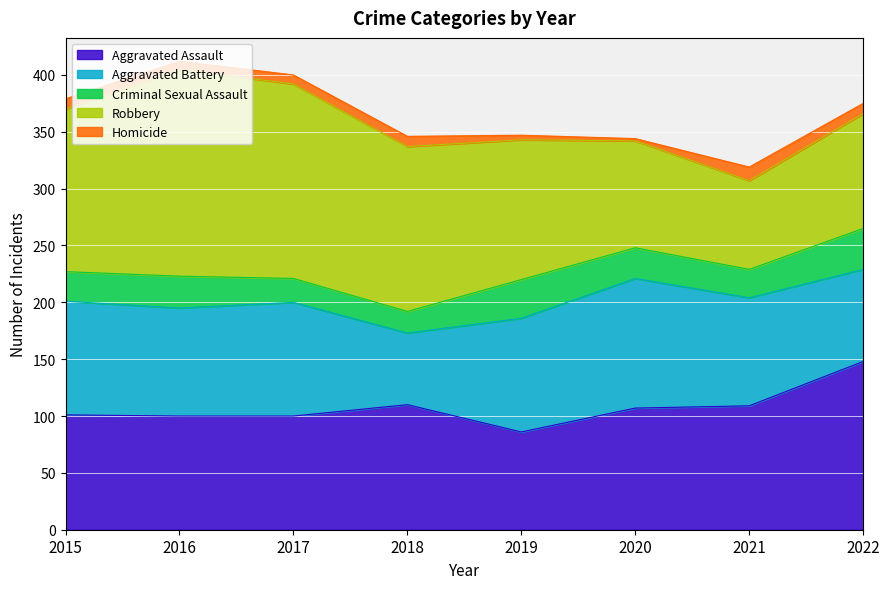

At 2016, list the series in order from smallest to largest.

Homicide, Criminal Sexual Assault, Aggravated Battery, Aggravated Assault, Robbery